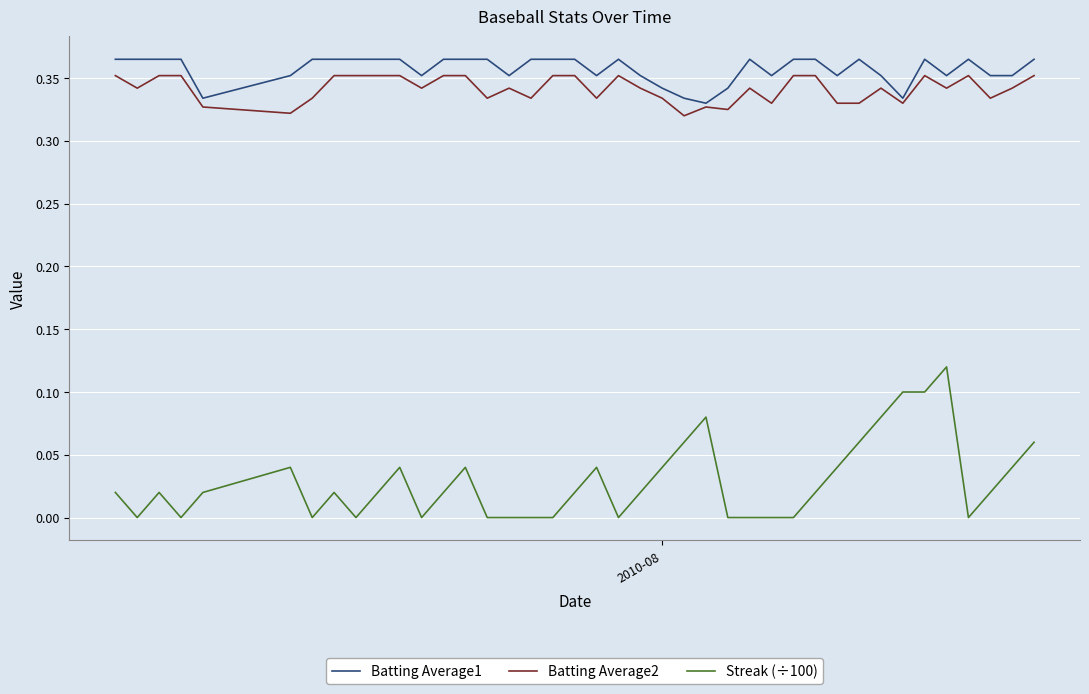

True or false: Streak (÷100) and Batting Average1 intersect in this chart.

False